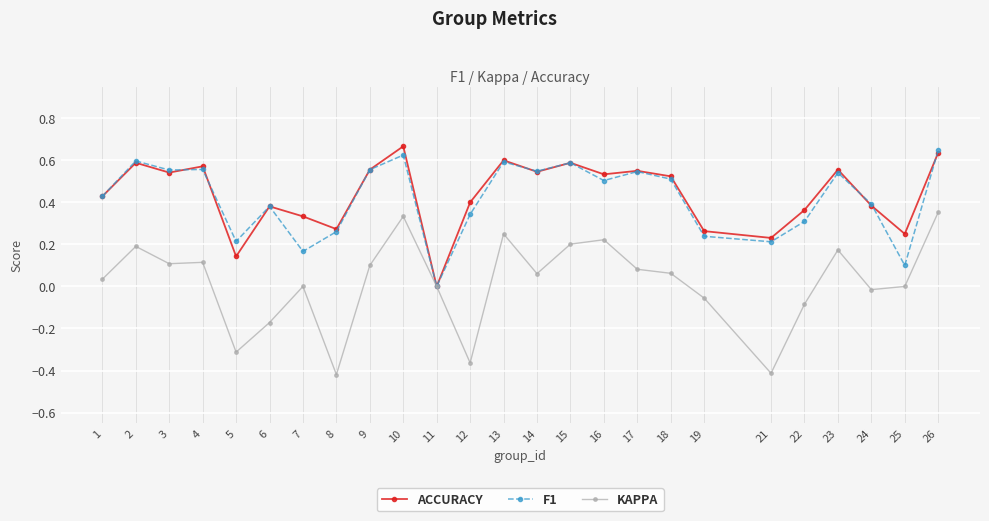

How many data points does each series have?

25